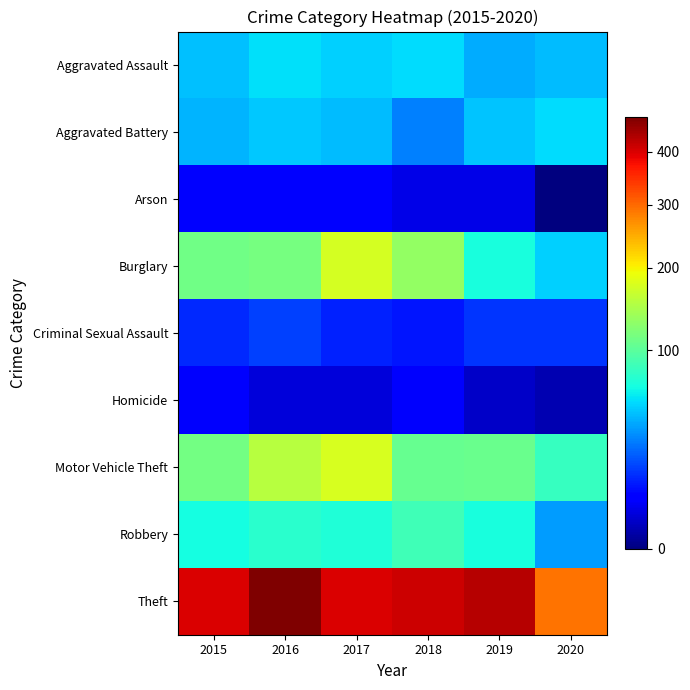

How many data points does each series have?

6